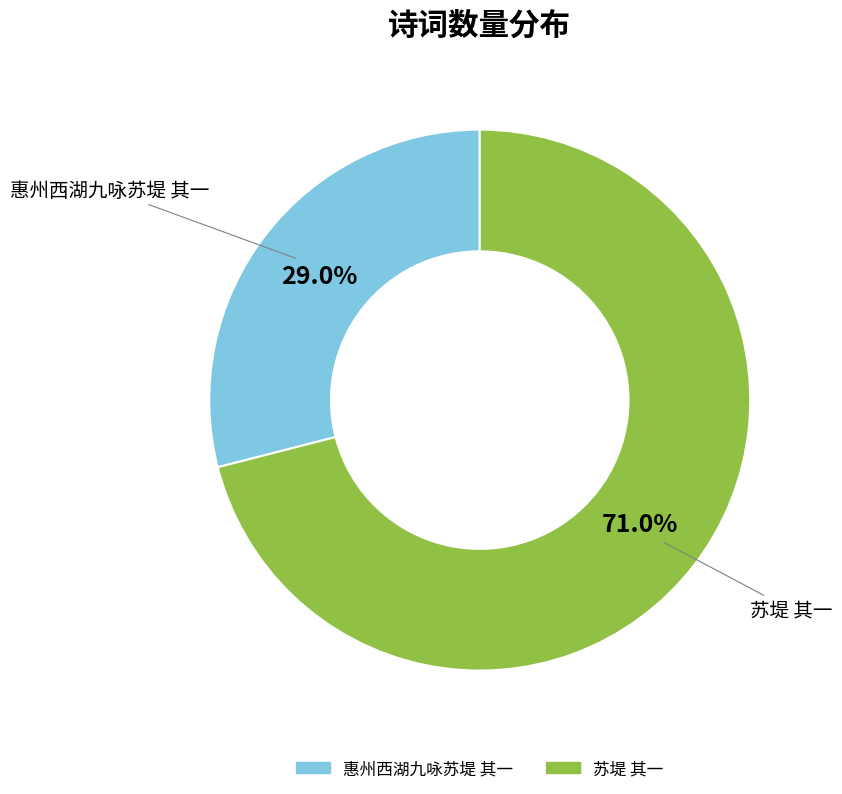

To the nearest percent, what is the difference between the largest and smallest slice percentages?

42%